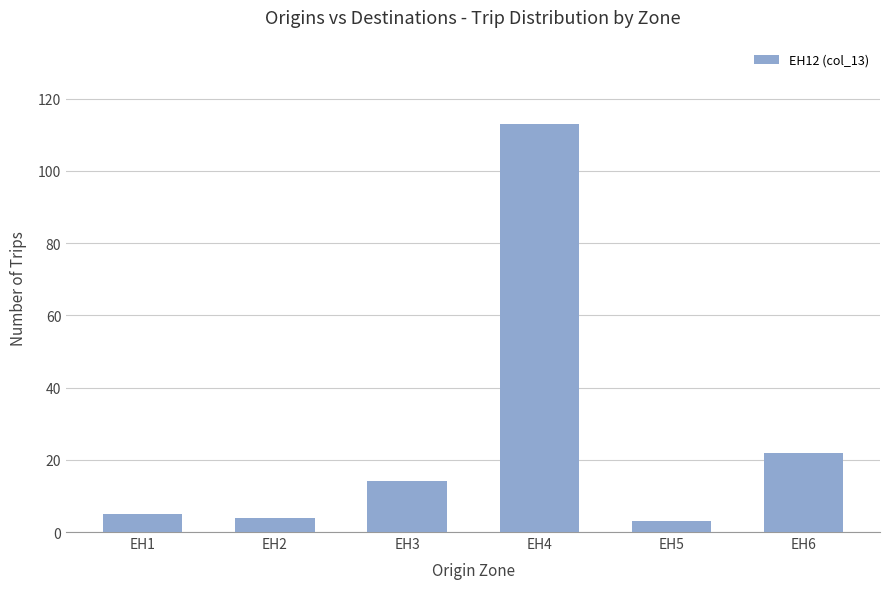

What is the maximum value shown in the chart?

113